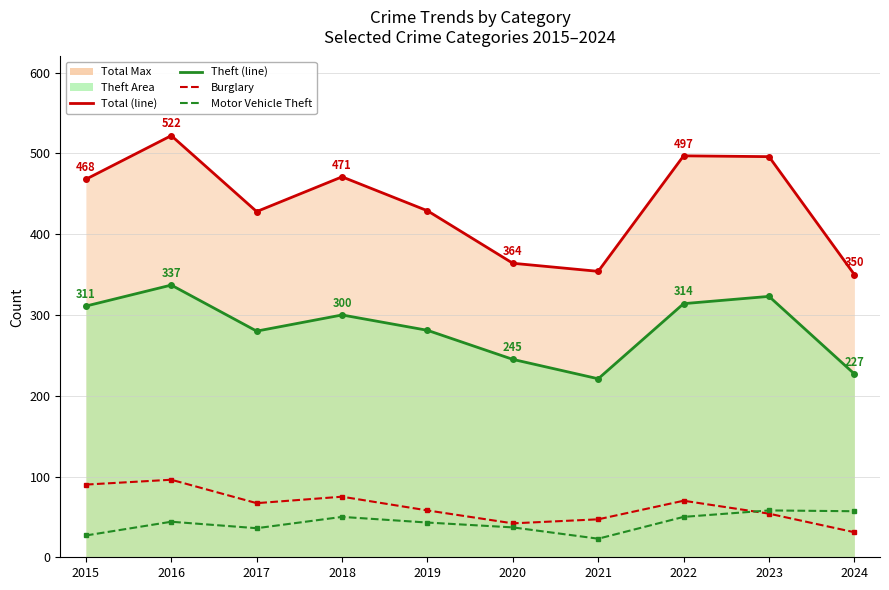

At which category does Motor Vehicle Theft reach its first local valley?

2017